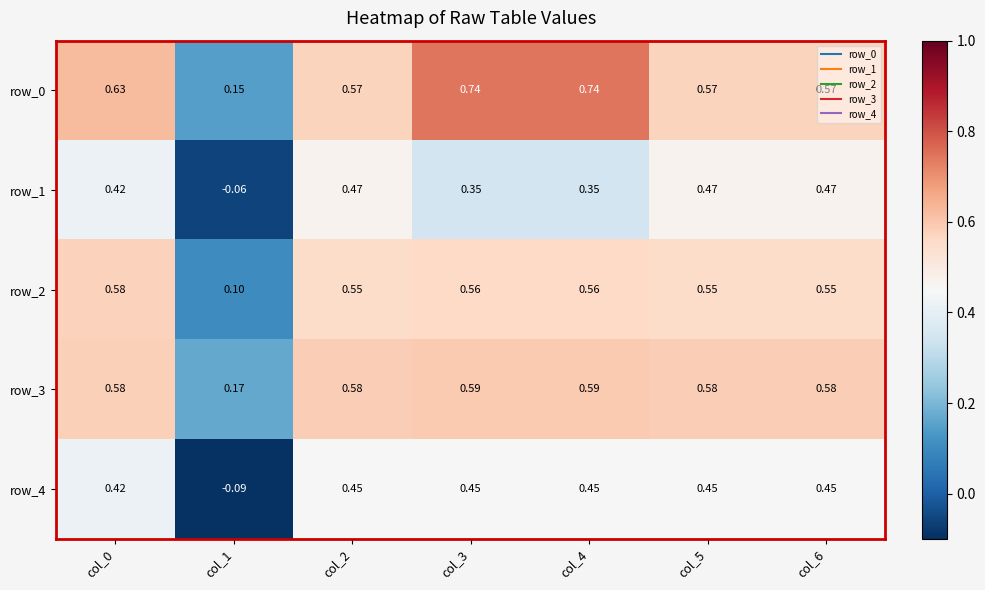

Is the value of row_2 at col_2 greater than the value of row_3 at col_0?

No